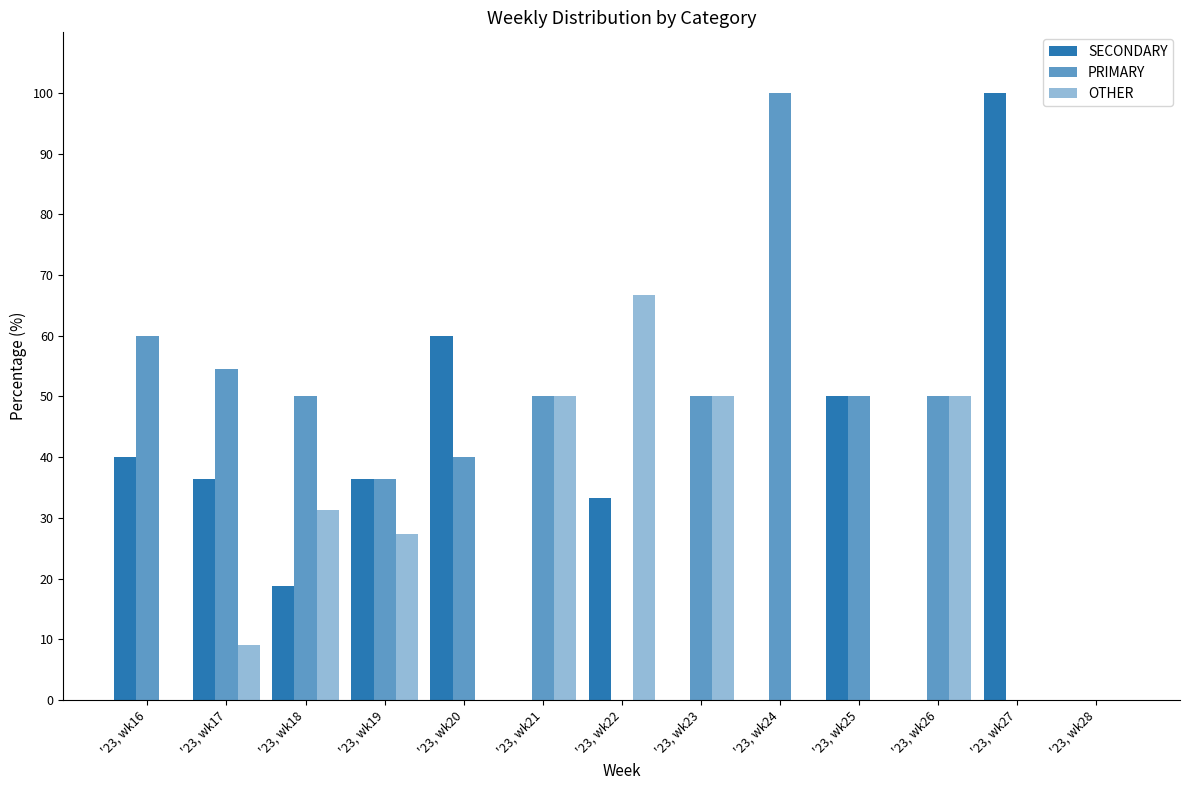

Which series has the largest total across all categories?

PRIMARY